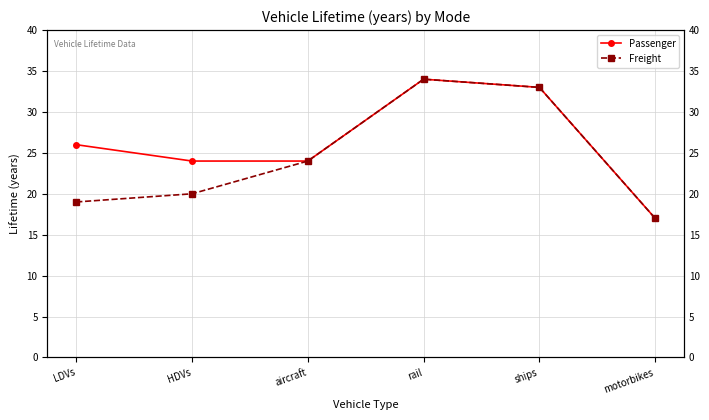

What is the difference between the highest and lowest values at LDVs?

7